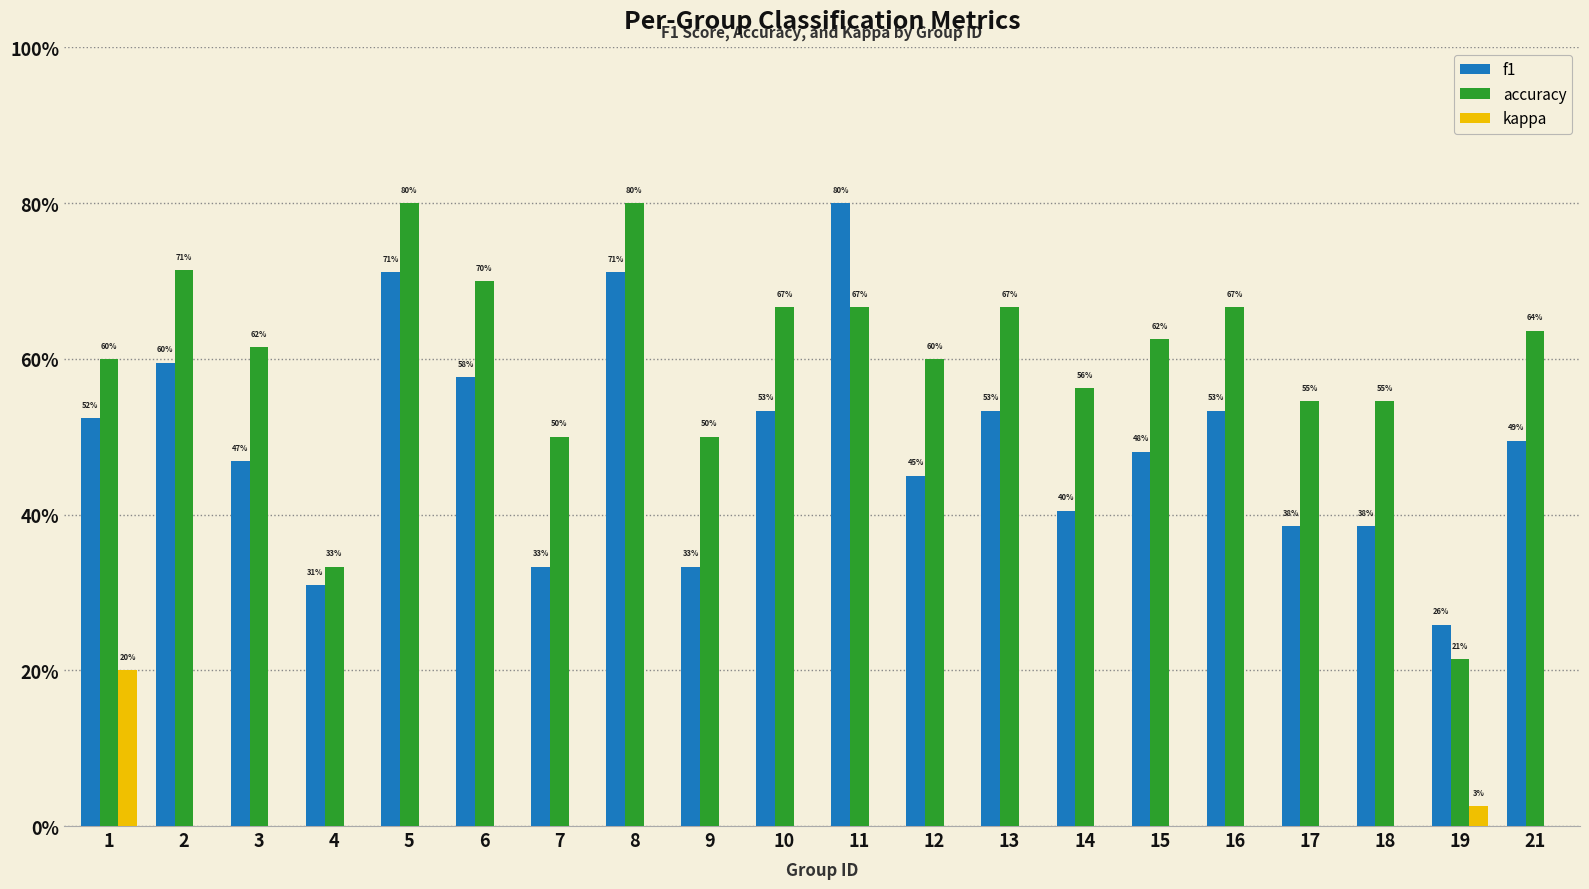

Which has a higher value, 14 or 17?

14